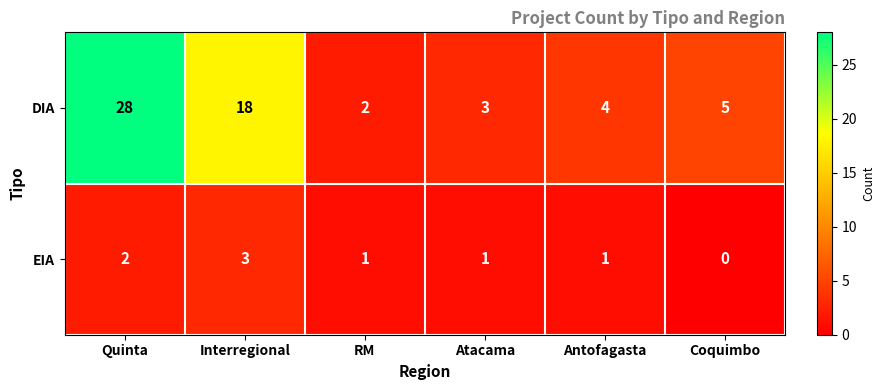

Reading right to left, what are all the values shown in this chart?

DIA: Coquimbo=5	Antofagasta=4	Atacama=3	RM=2	Interregional=18	Quinta=28
EIA: Coquimbo=0	Antofagasta=1	Atacama=1	RM=1	Interregional=3	Quinta=2